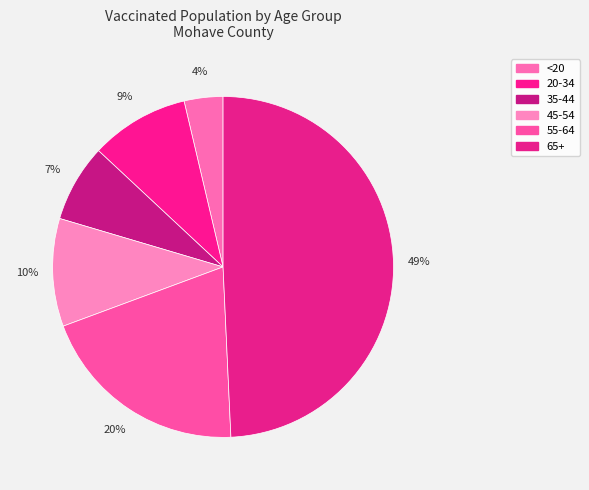

Does 55-64 represent more than half of the total?

No